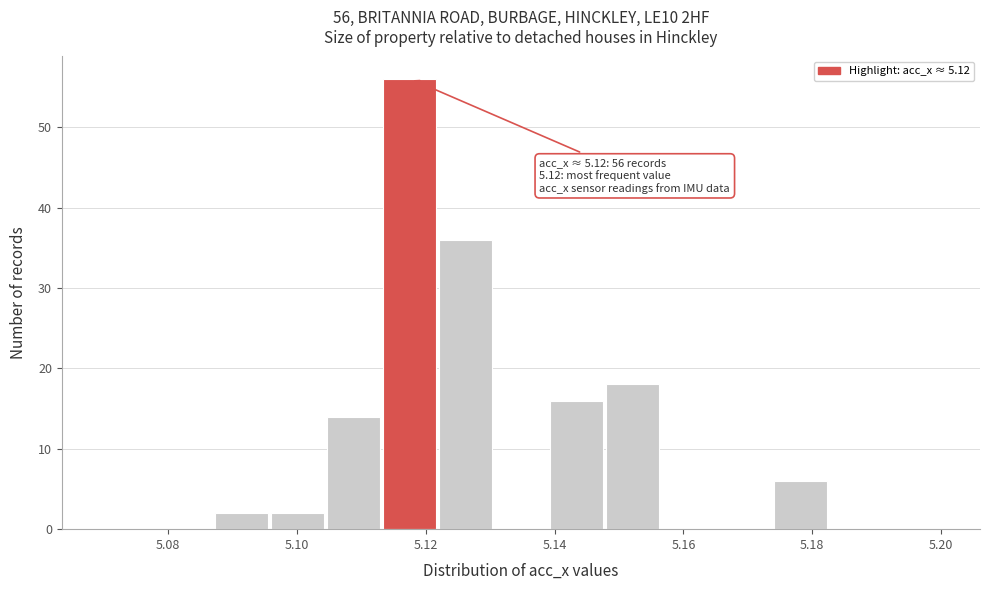

Which range on the x-axis has the tallest bar?

5.114 to 5.122